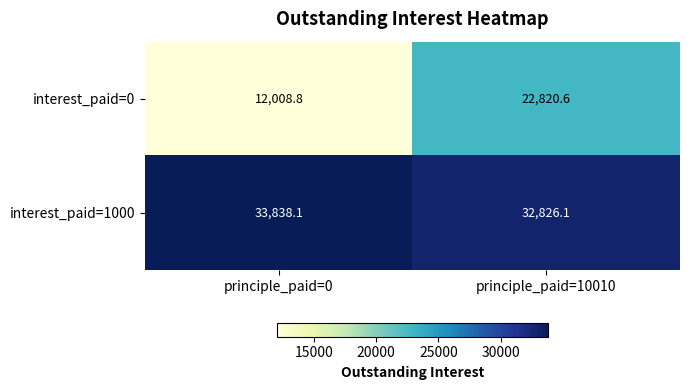

How many categories are shown in the chart?

2